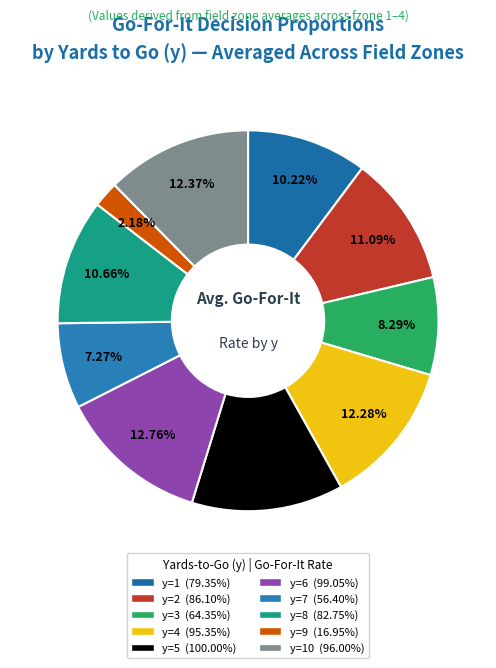

Does any single category account for the majority?

No